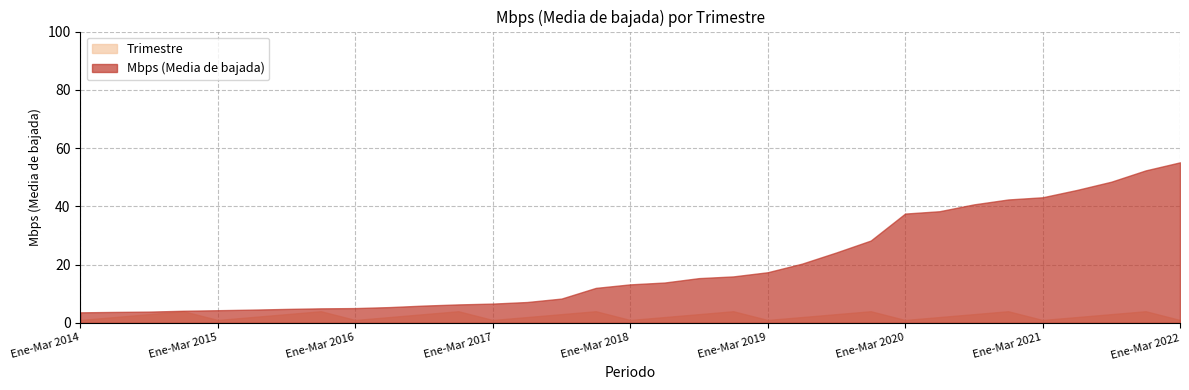

Which category has the highest value across all series?

Ene-Mar 2022